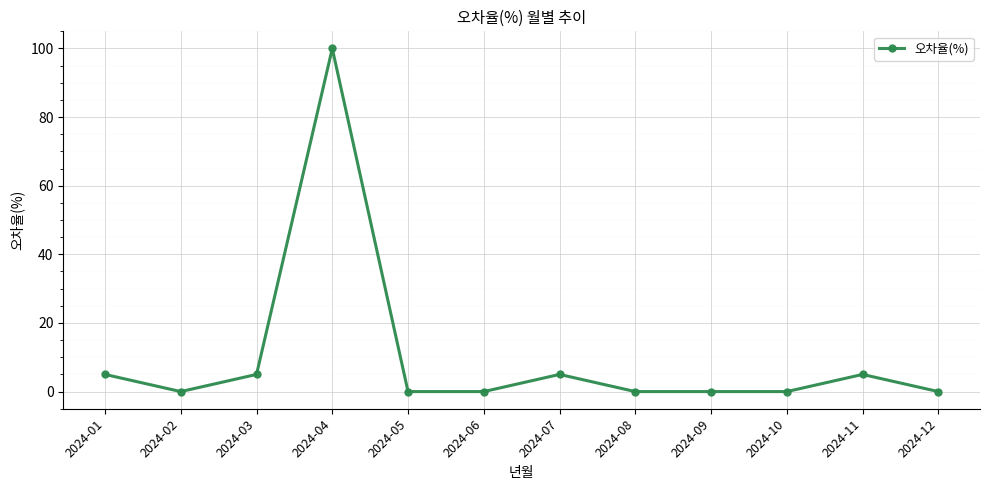

The chart shows a value of 0 at 2024-09. True or false?

True